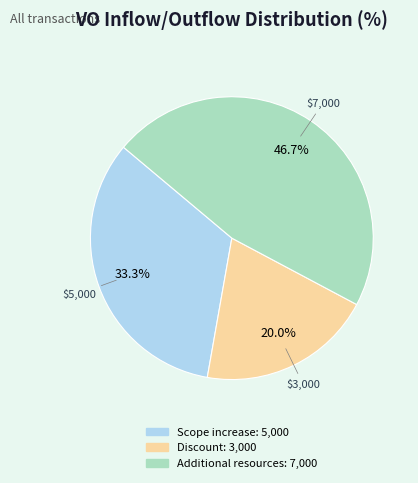

Does any single category account for the majority?

No